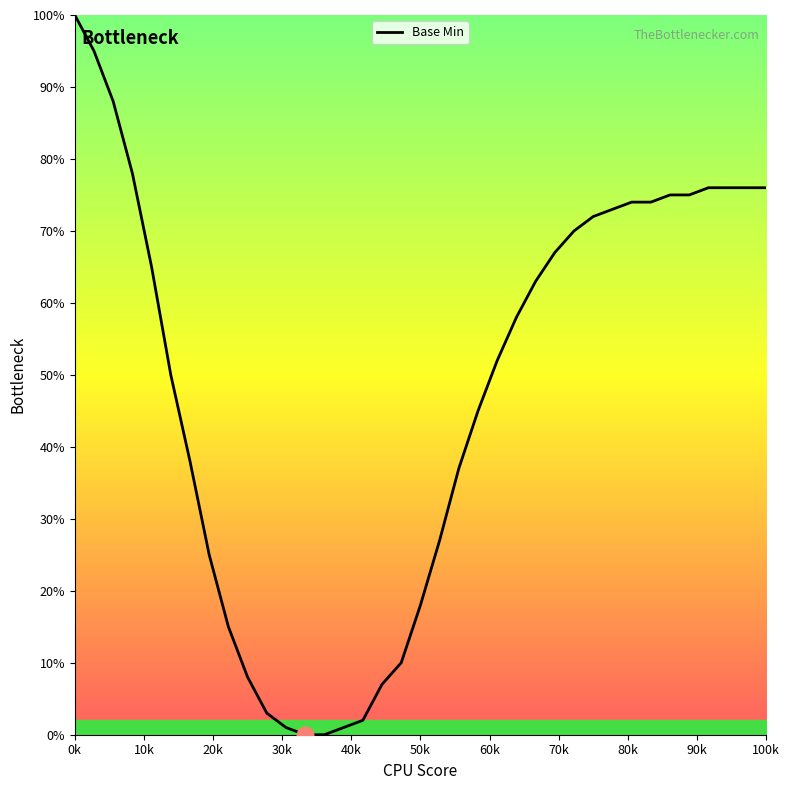

What is the maximum value shown in the chart?

100